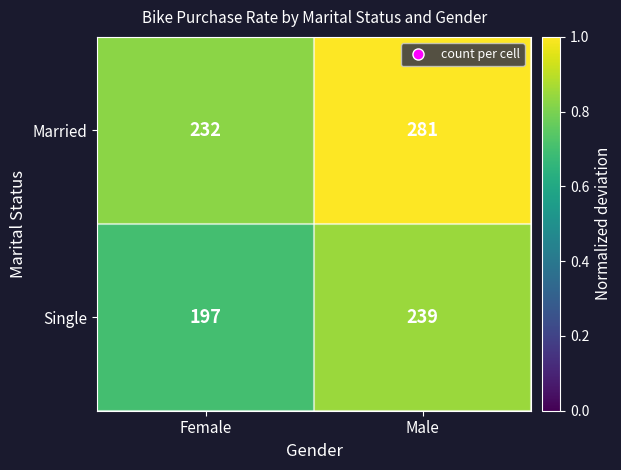

Which series has the largest total across all categories?

Married